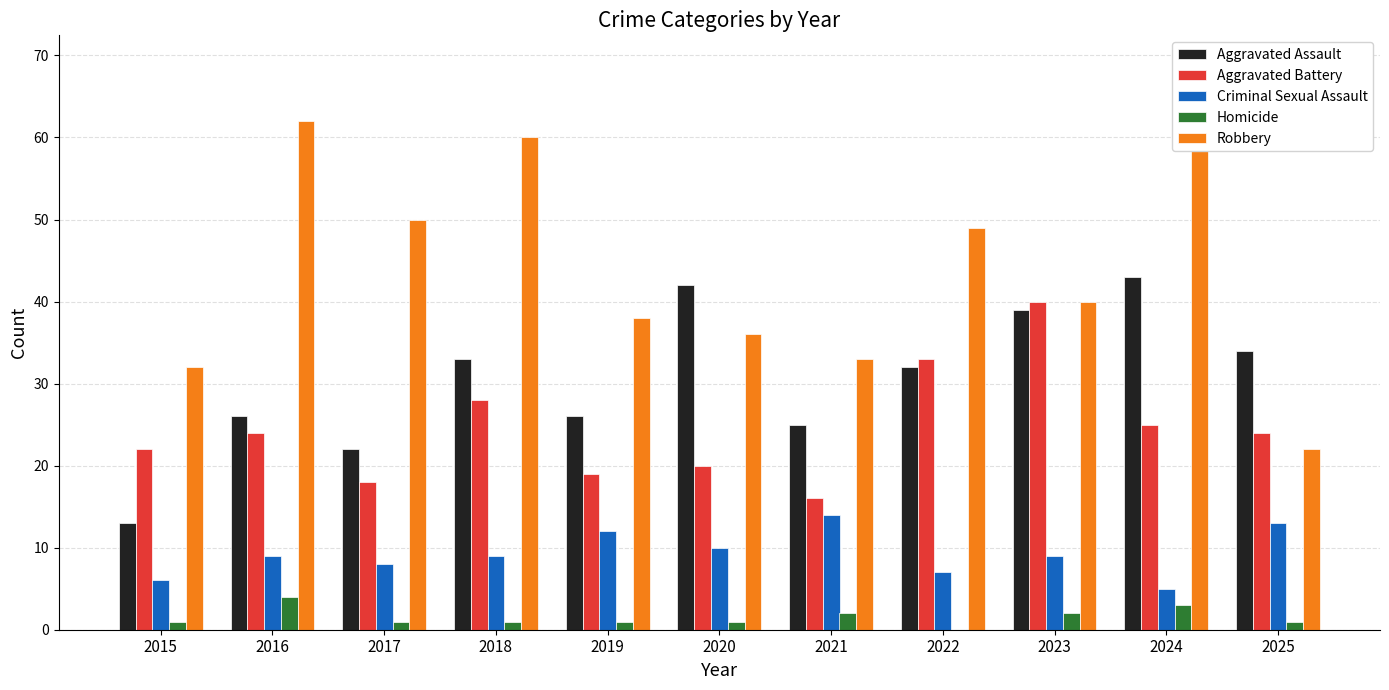

What is the difference between the maximum and minimum values in the Criminal Sexual Assault series?

9